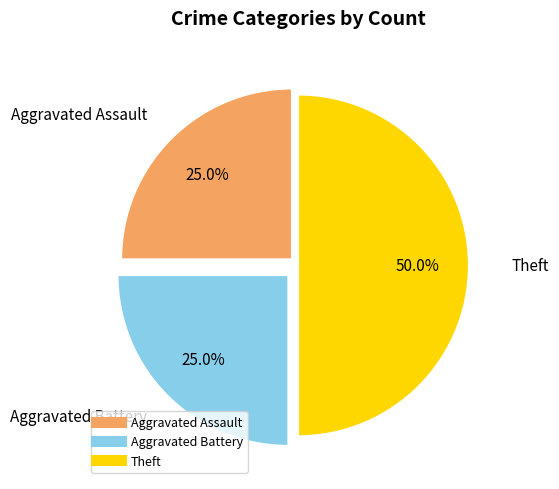

How many slices are in this pie chart?

3